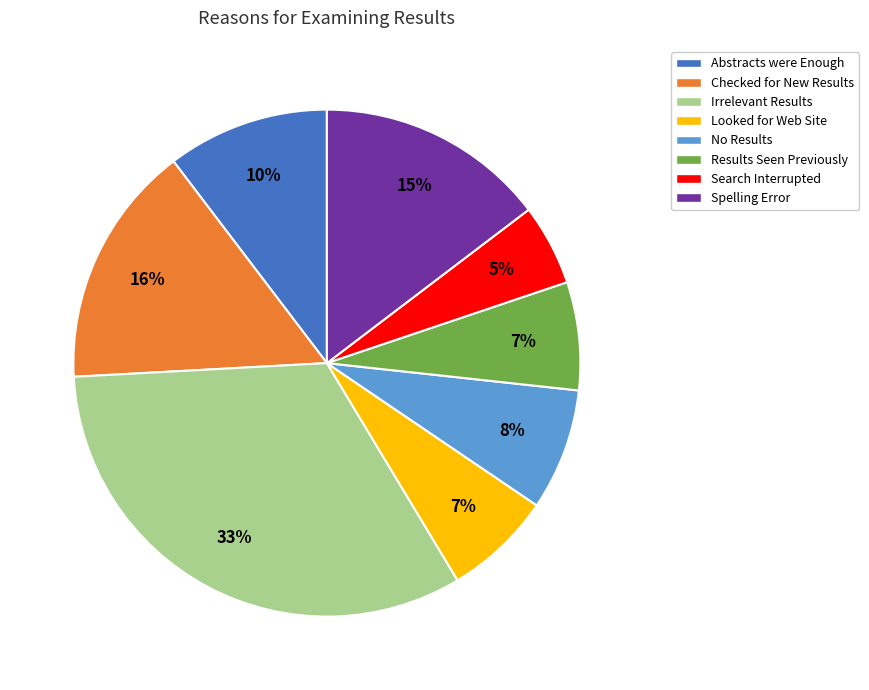

The Search Interrupted slice represents 10% of the pie. True or false?

False